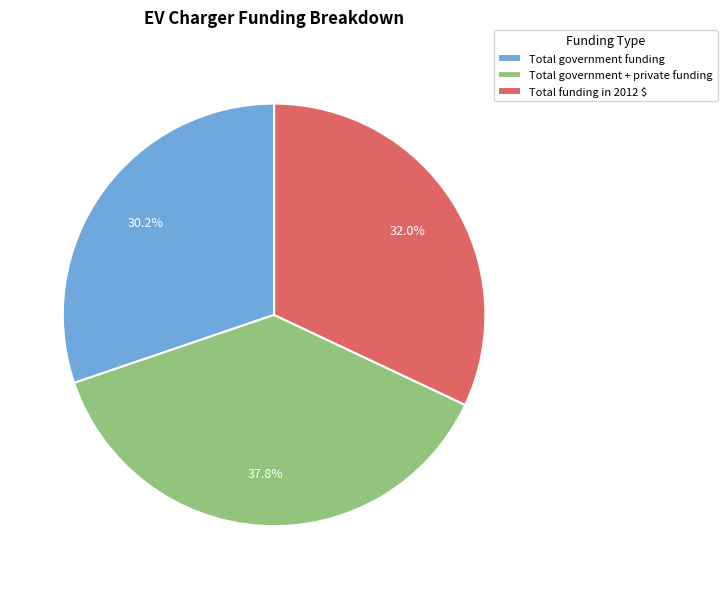

To the nearest percent, what is the average slice percentage?

33%